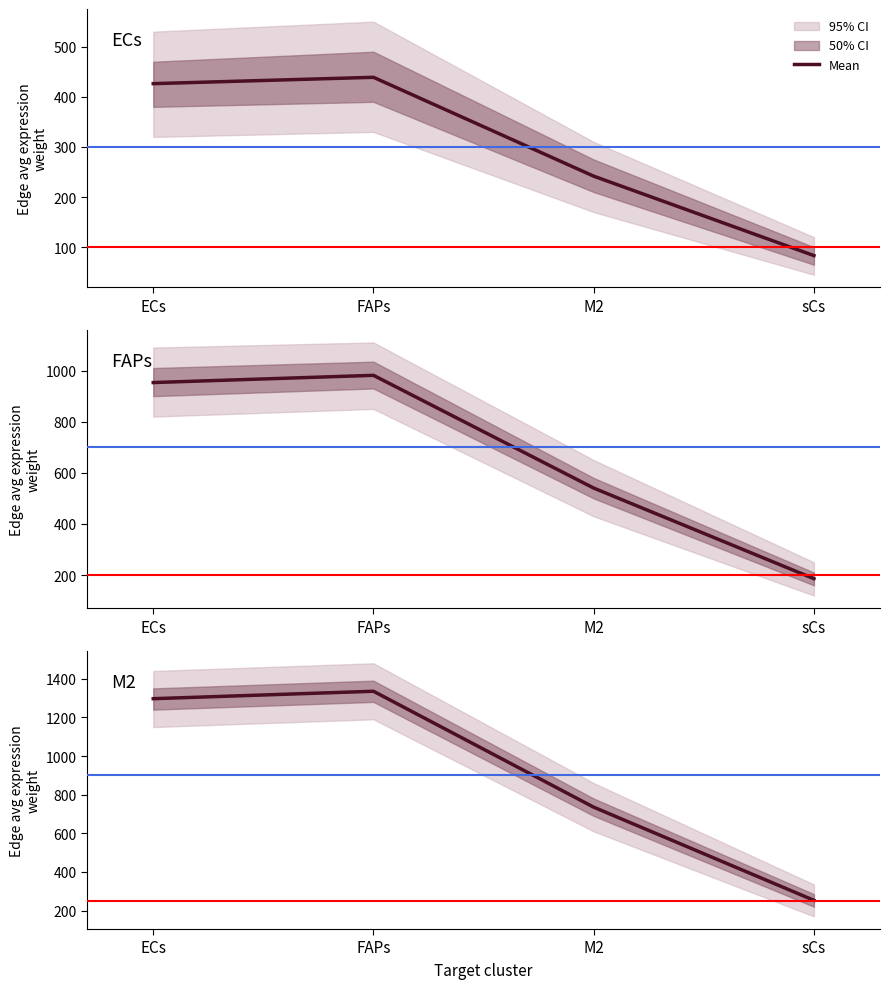

List the labels in order of value, largest first.

FAPs, ECs, M2, sCs